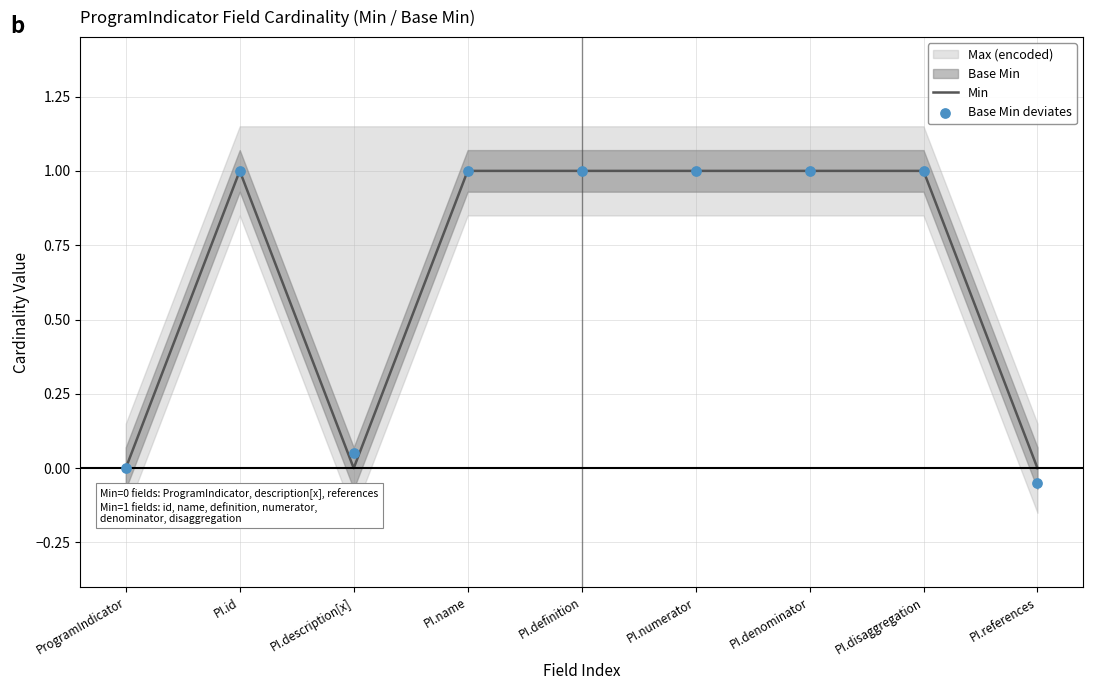

At which category is the sum across all series the highest?

PI.id